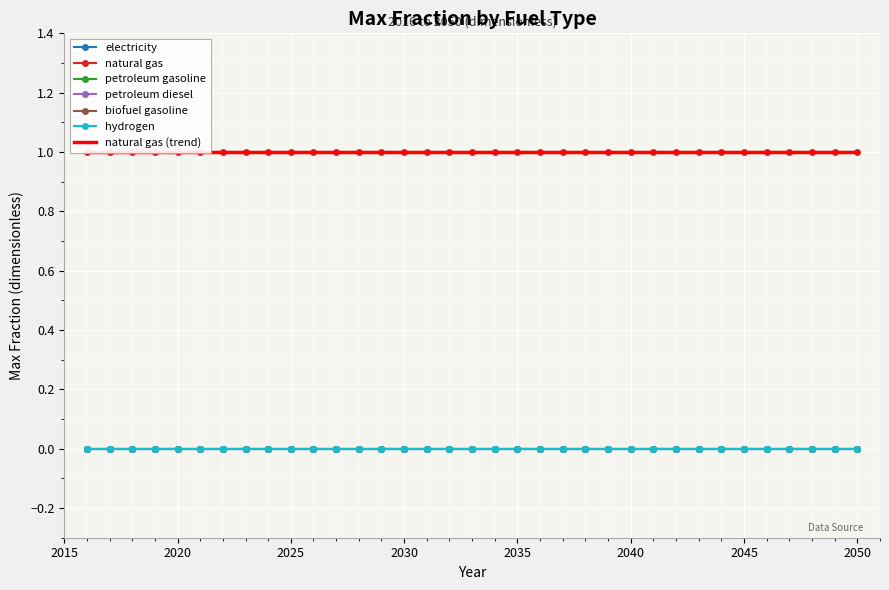

Which has a higher value, 2044 or 2035?

2044